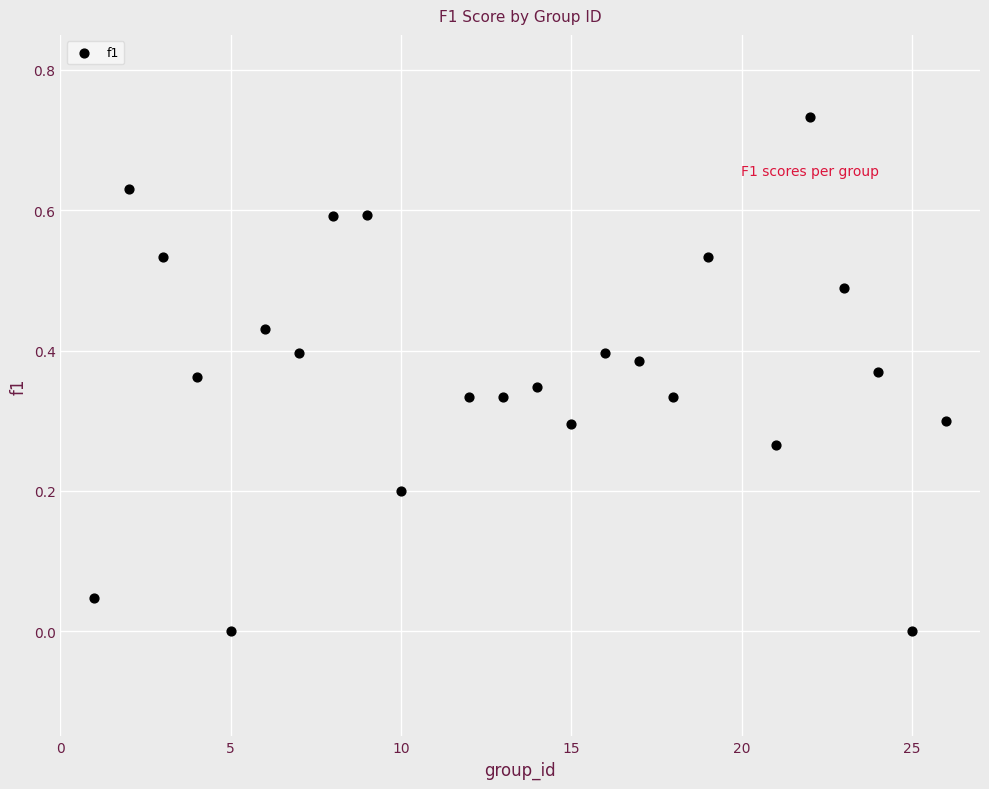

What is the range of X values (max minus min)?

25.0